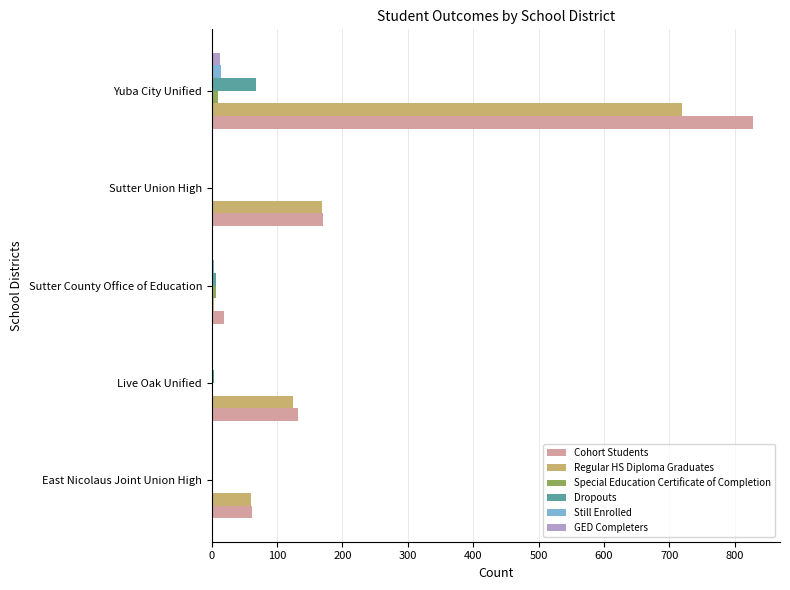

At which category is the sum across all series the highest?

Yuba City Unified